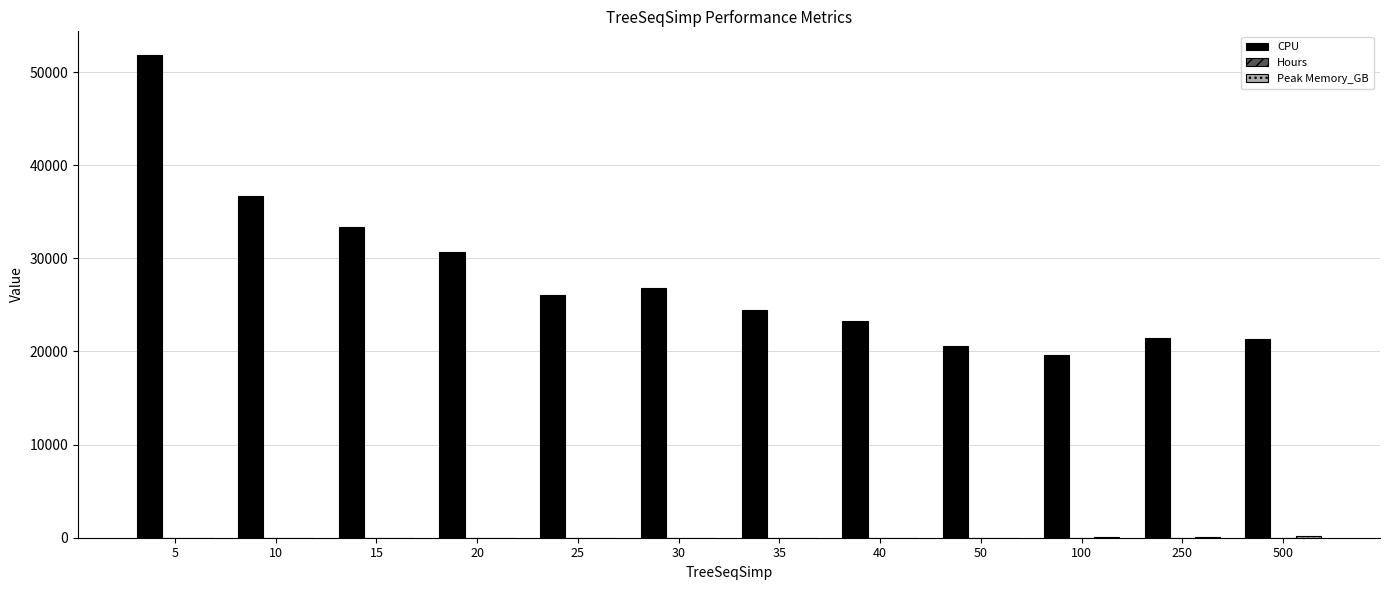

At which category is the sum across all series the highest?

5